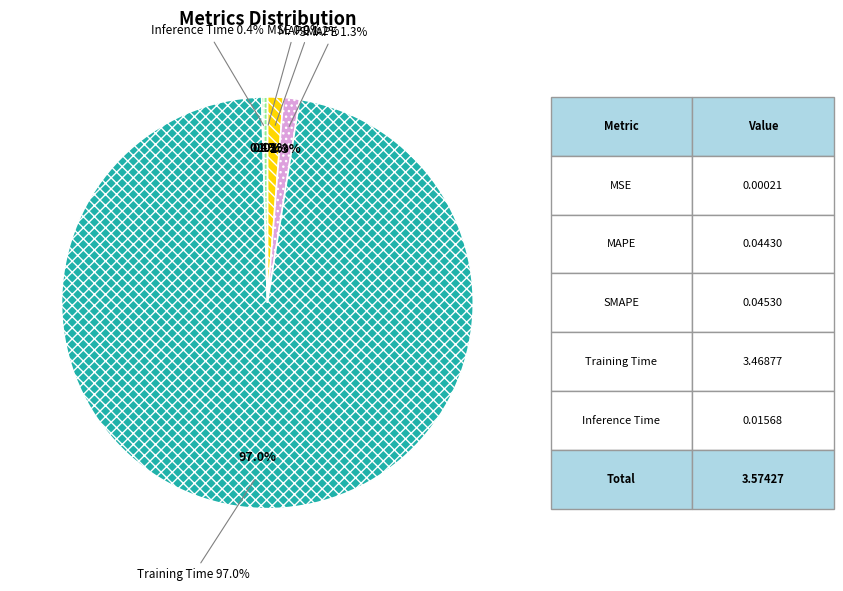

Rank the categories by value from lowest to highest.

MSE, Inference Time, MAPE, SMAPE, Training Time